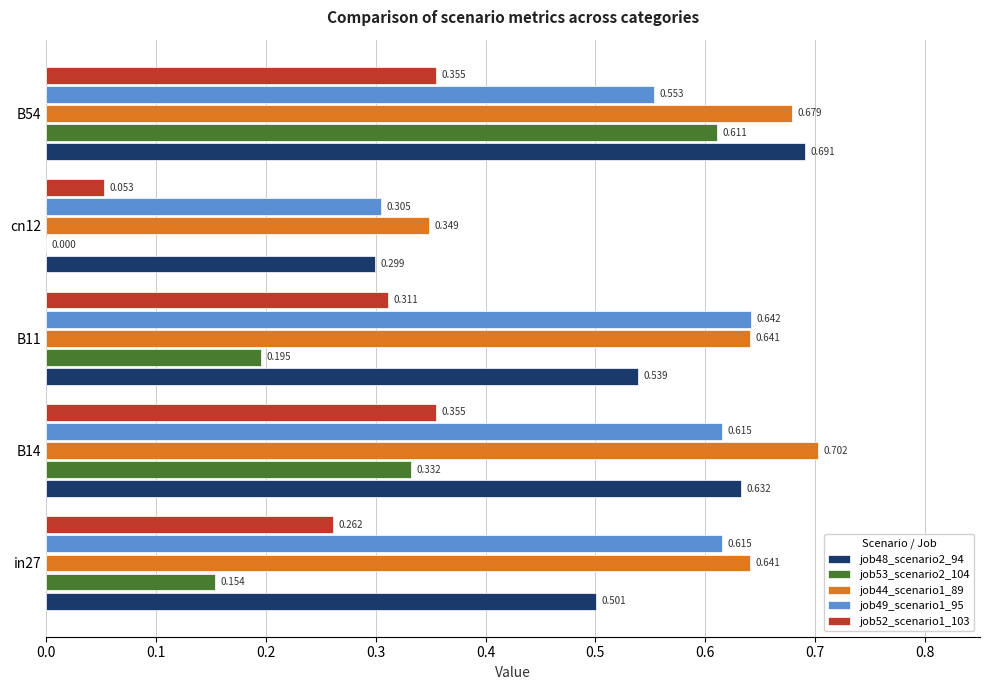

Is the value of job48_scenario2_94 at B11 greater than the value of job52_scenario1_103 at cn12?

Yes